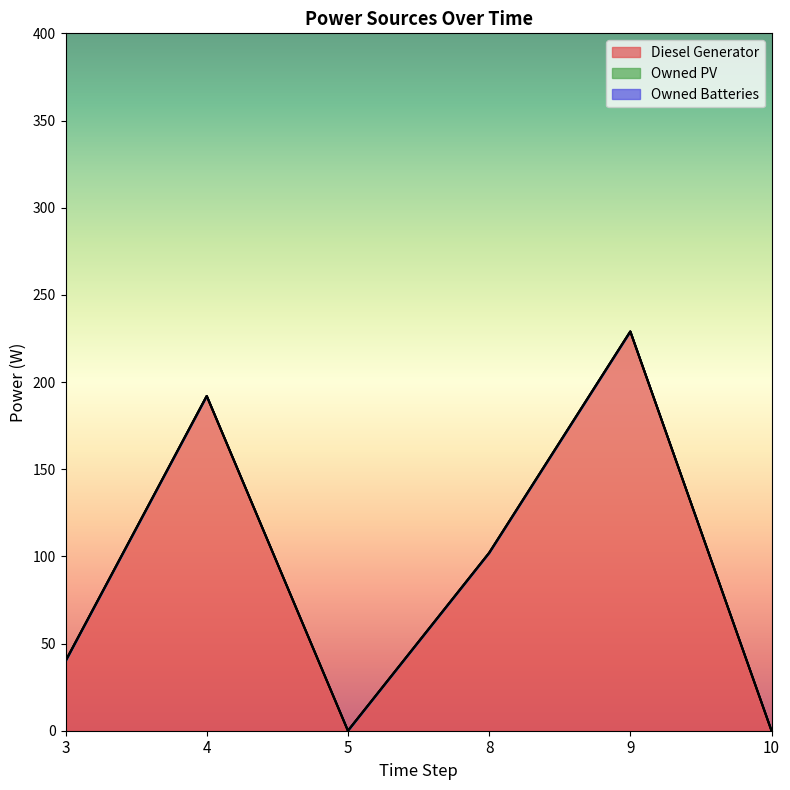

At which label is Owned PV closest to 0?

3